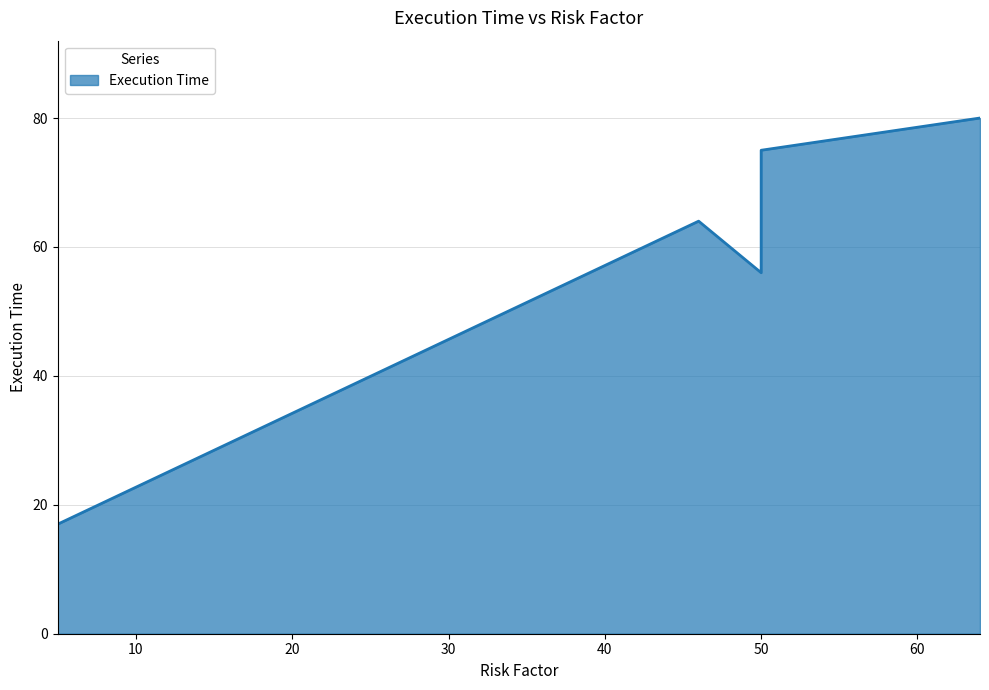

Rank the categories by value from lowest to highest.

5, 50, 50, 46, 50, 64